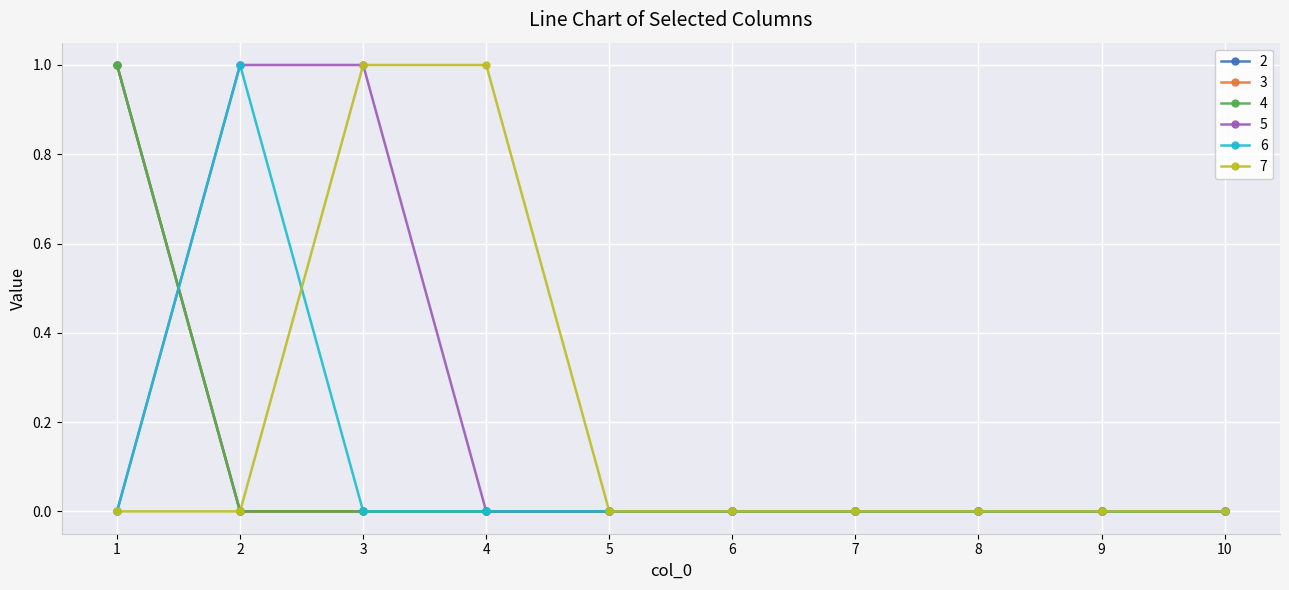

Is the value of 7 at 1 greater than the value of 6 at 9?

No